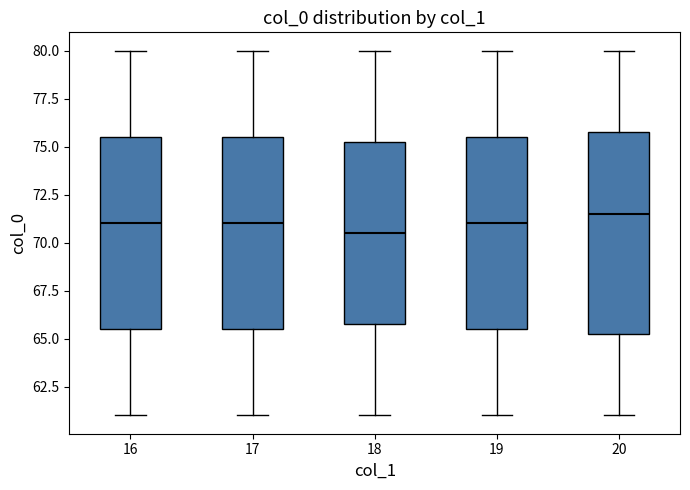

Where does the upper whisker of the box at x = 18 end on the y-axis? The values are not printed on the chart, so give them approximately, as read against the axis.

80.0